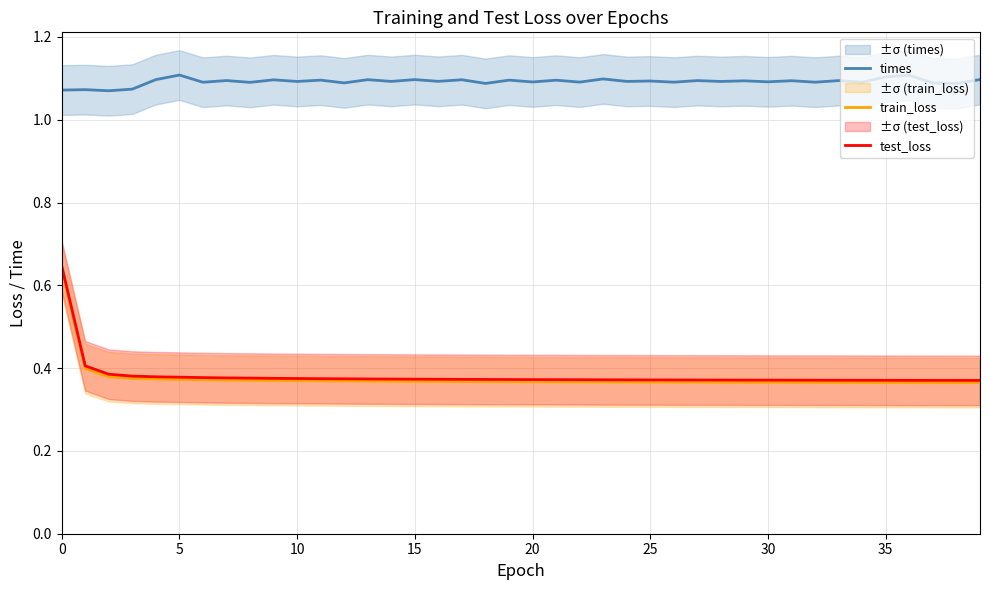

True or false: times has a value of 1.6 at 0.

False